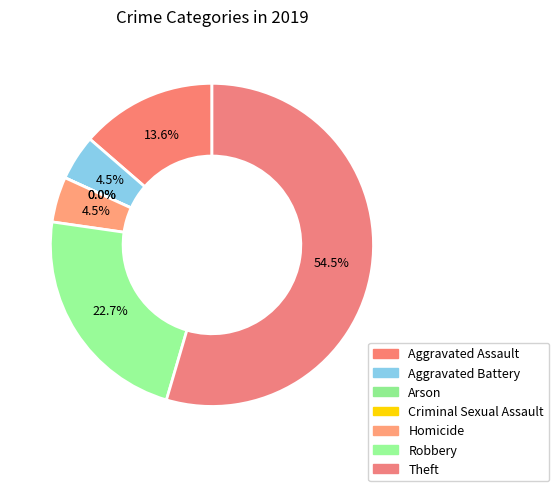

What percentage is NOT represented by Criminal Sexual Assault?

100.0%